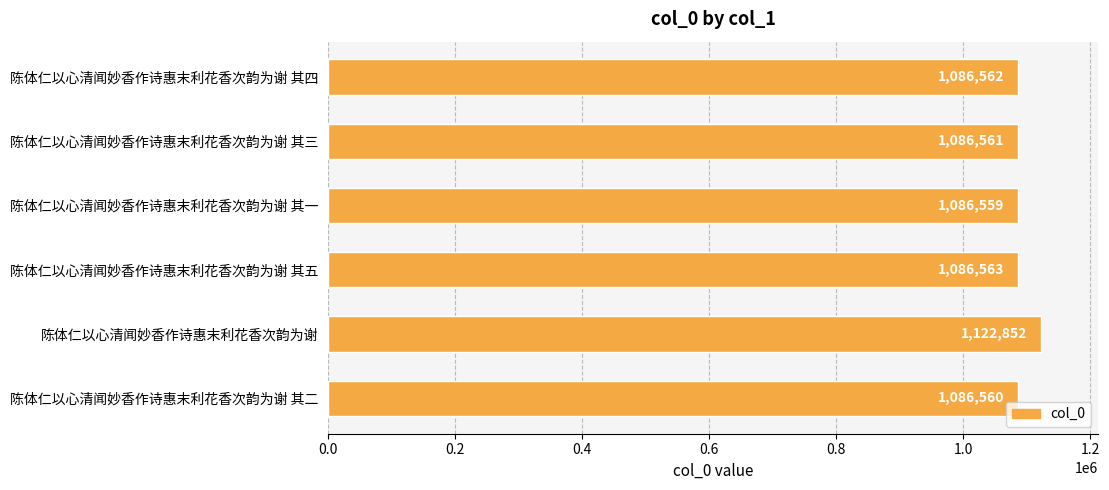

True or false: the data shows 1086559 at 陈体仁以心清闻妙香作诗惠末利花香次韵为谢 其一.

True